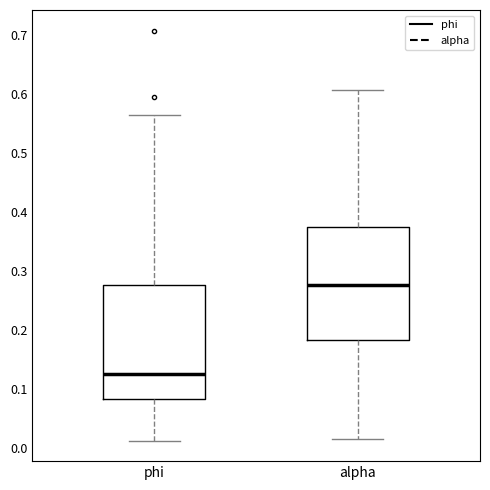

Which box has the lowest median line?

phi